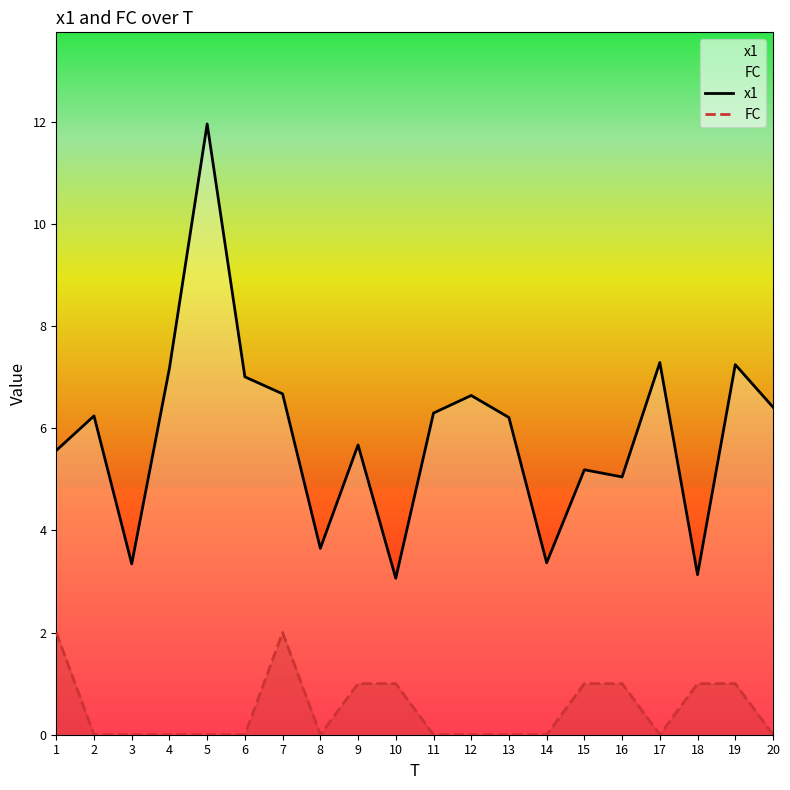

True or false: FC and x1 intersect in this chart.

False